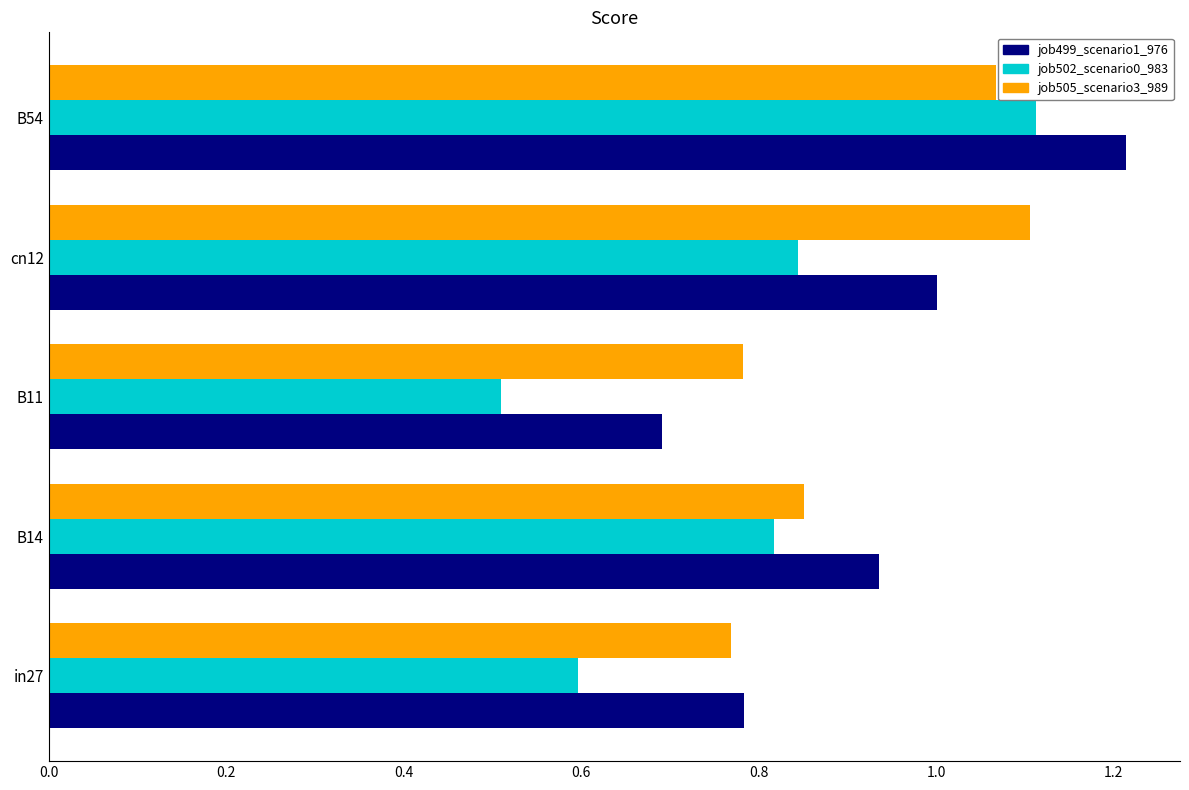

What is the total value across all series at B54?

3.4